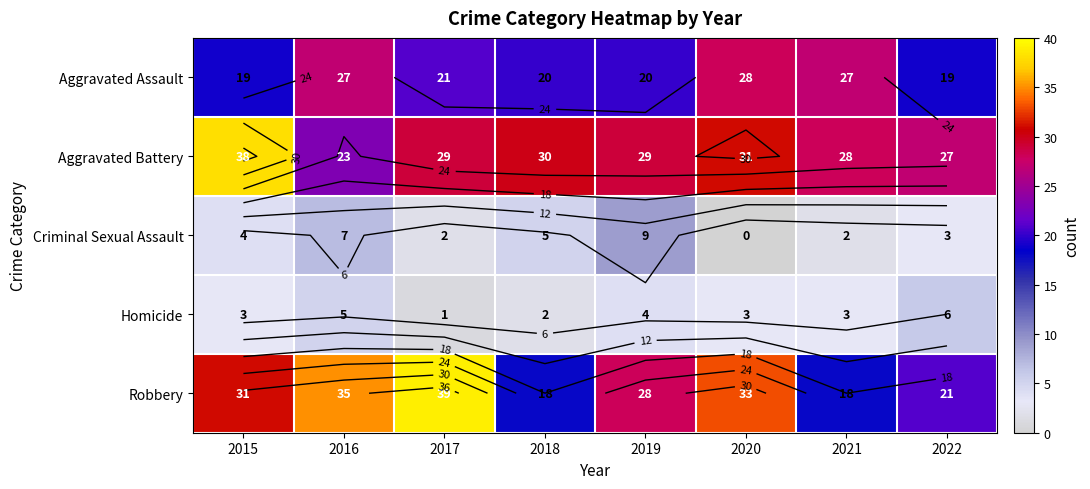

Where does the Aggravated Battery series first go above 29?

2015